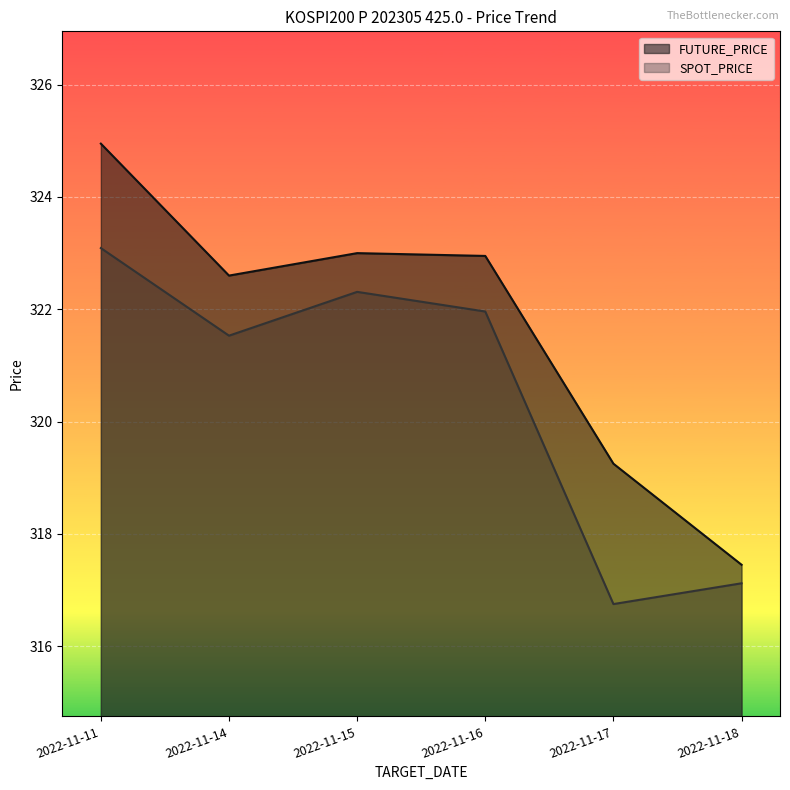

At which label is SPOT_PRICE closest to 319?

2022-11-18